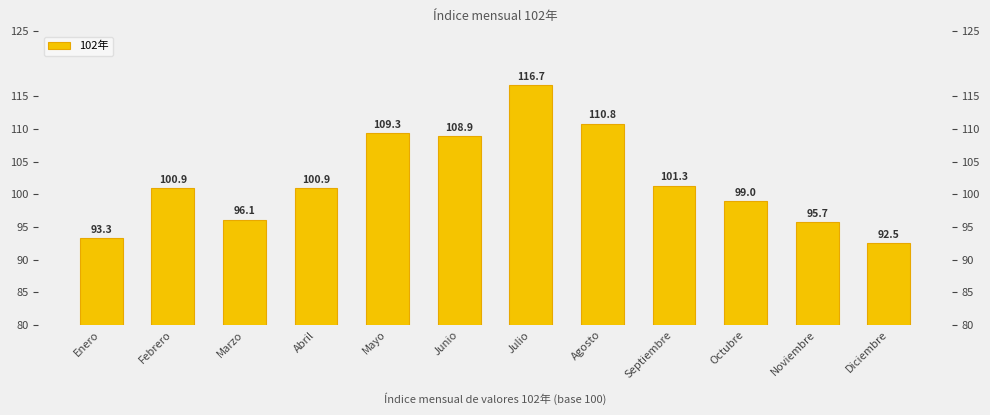

What is the sum of the values at Enero and Marzo?

189.4